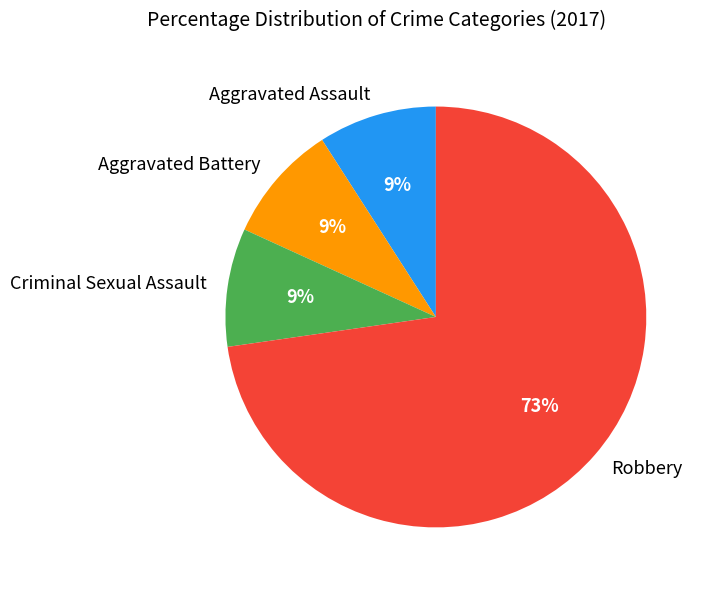

True or false: Criminal Sexual Assault accounts for 1% of the total.

False